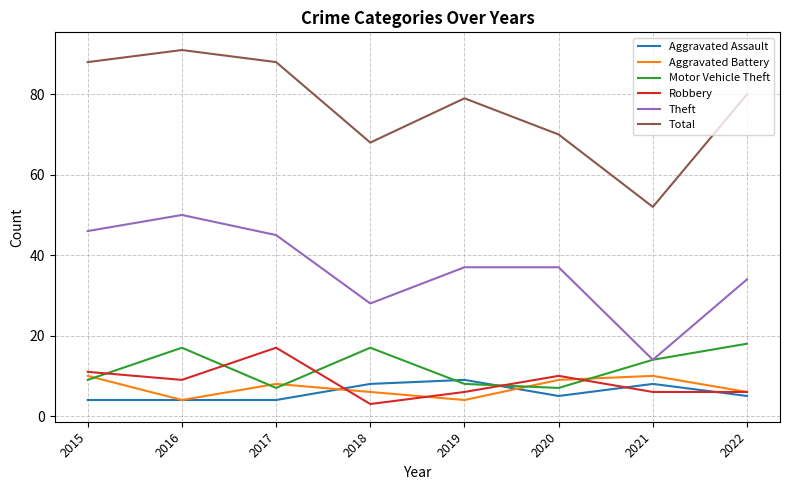

What is the total value across all series at 2020?

138